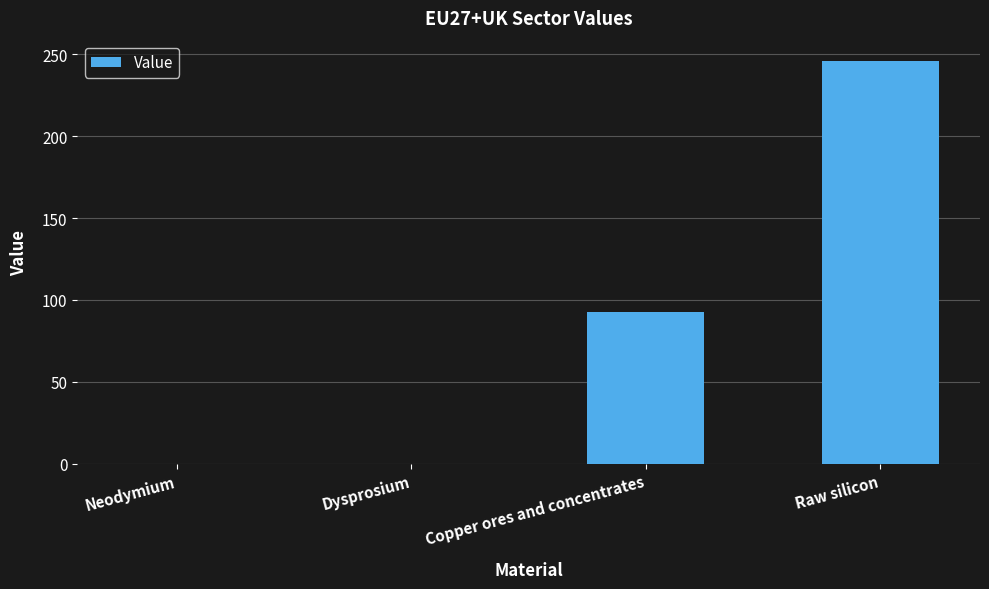

Between Dysprosium and Copper ores and concentrates, which is larger?

Copper ores and concentrates